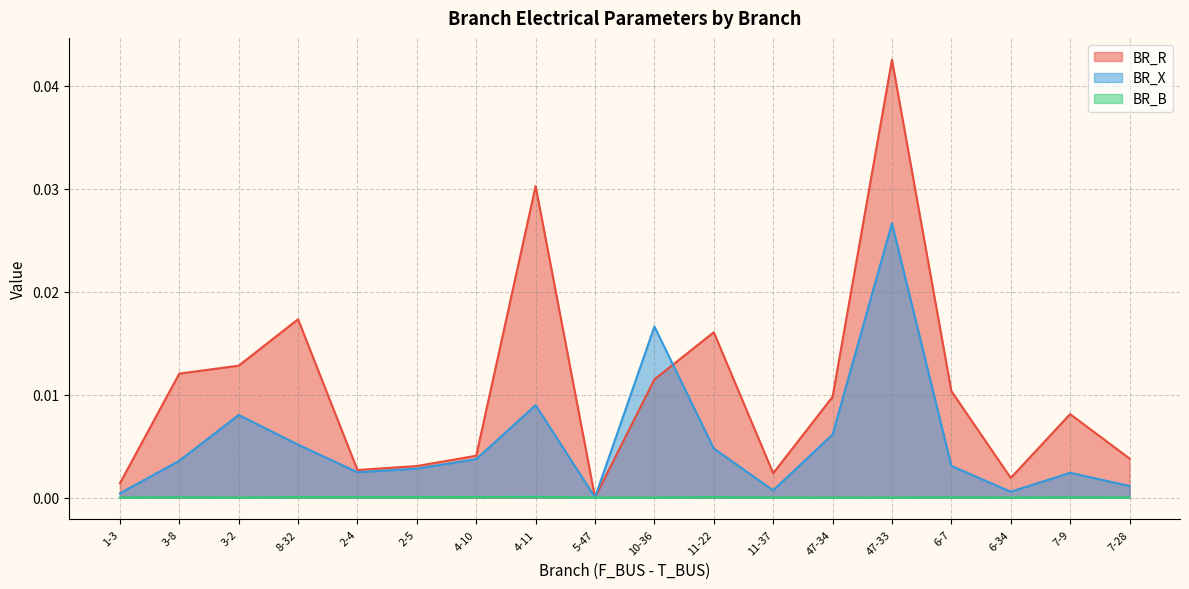

Rank the series at 2-4 from lowest to highest value.

BR_B, BR_X, BR_R